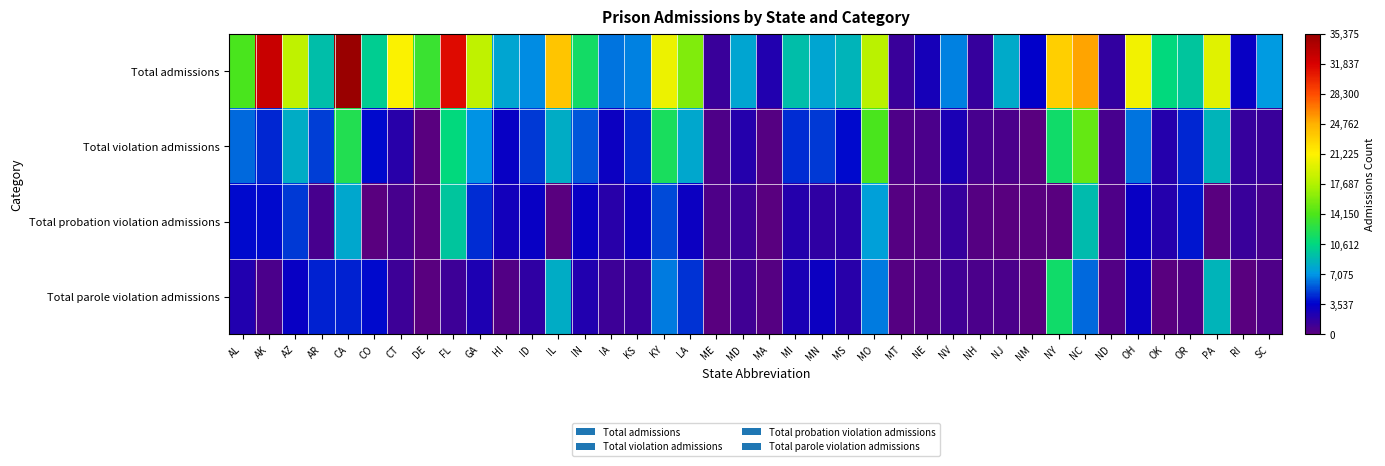

What is the total value across all series at CO?

17521